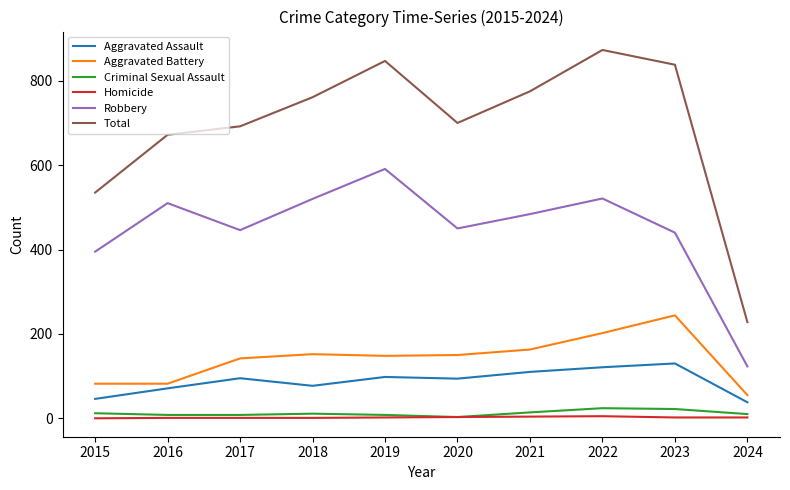

The value of Criminal Sexual Assault at 2022 is 24. True or false?

True